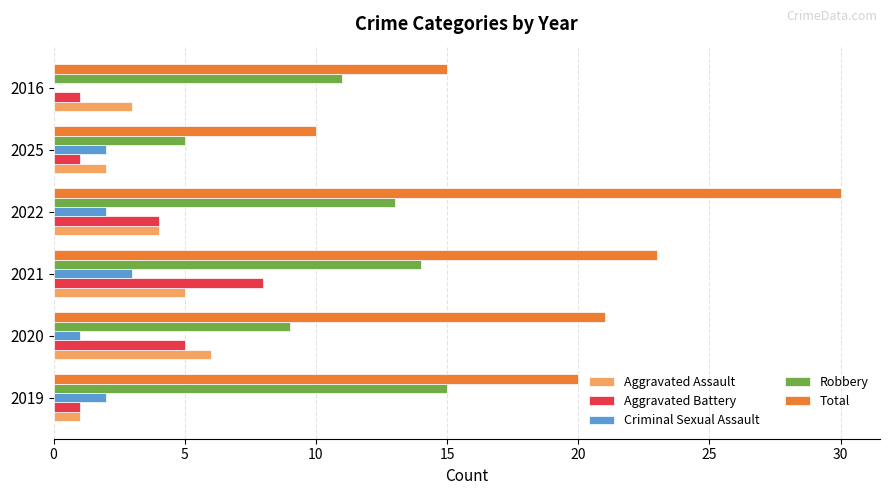

Between 2021 and 2025, which series saw the biggest shift?

Total